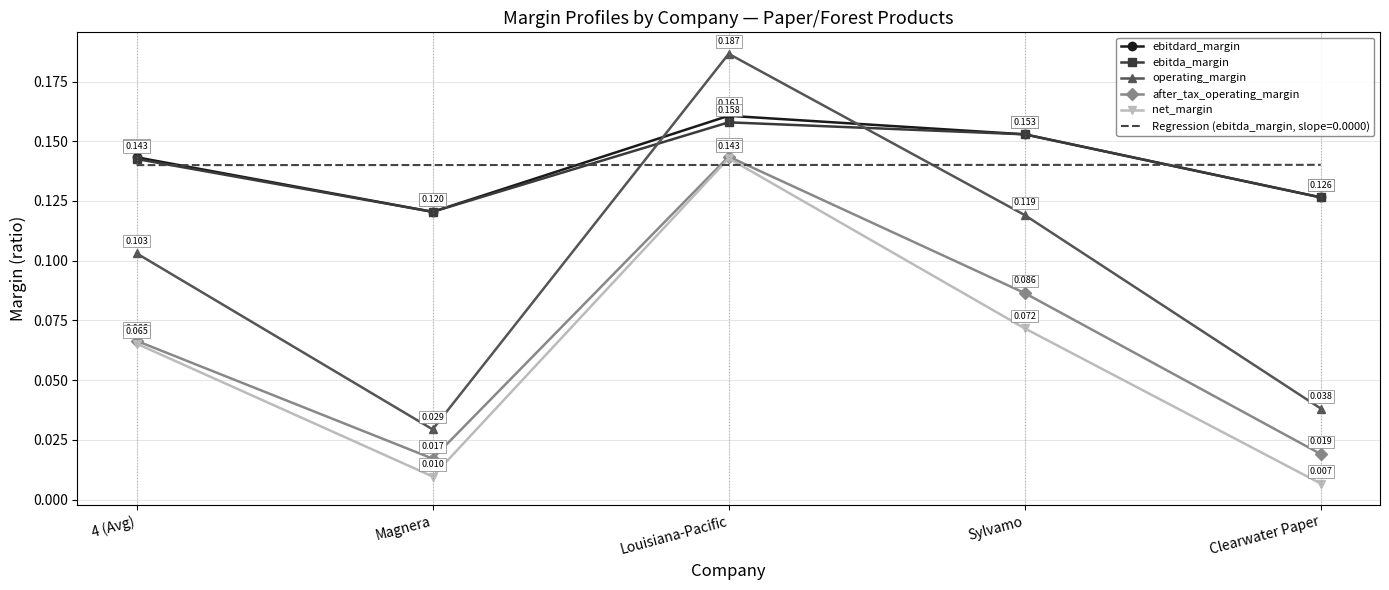

The ebitdard_margin series shows 0.2 at 4 (Avg). True or false?

False